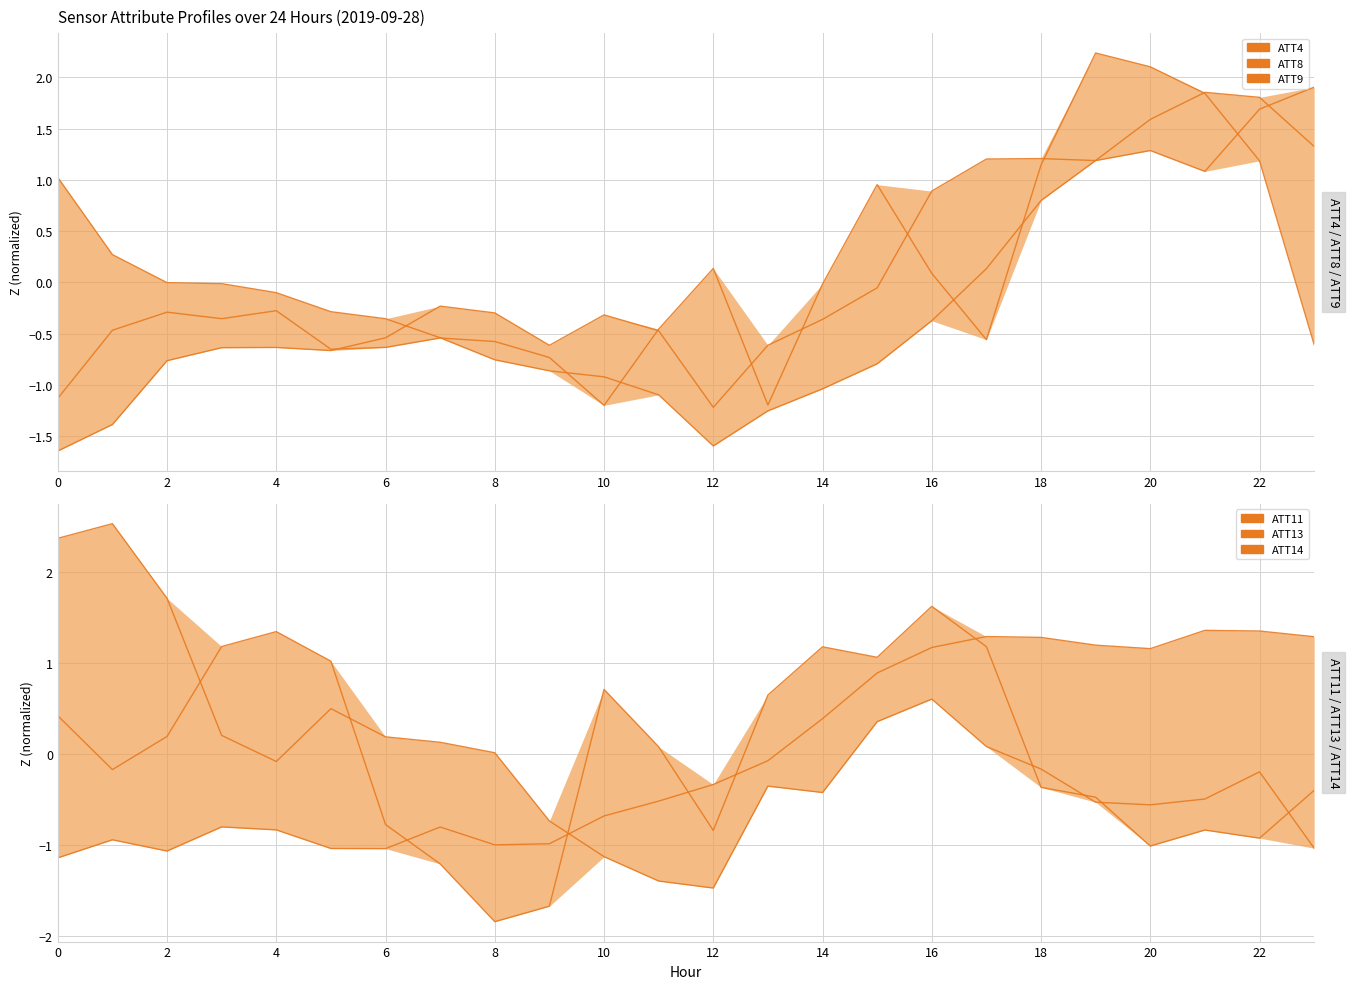

What is the maximum value shown in the chart?

2.5